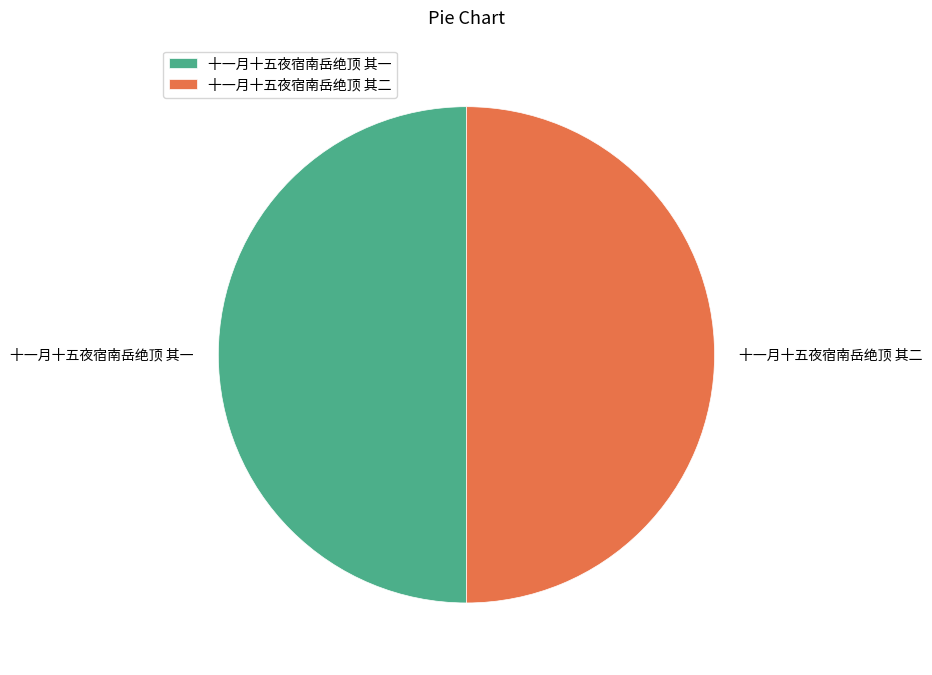

What is the ratio of the value at 十一月十五夜宿南岳绝顶 其二 to the value at 十一月十五夜宿南岳绝顶 其一?

1.0